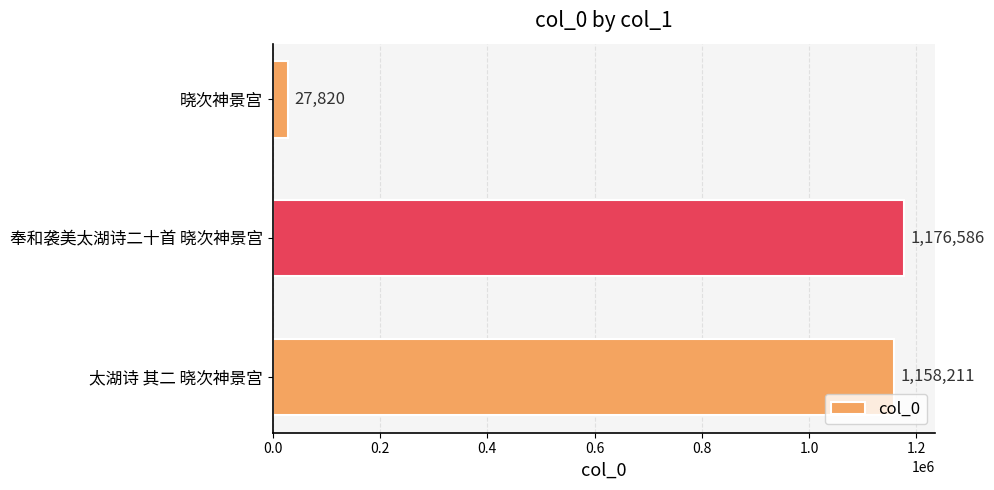

The value at 奉和袭美太湖诗二十首 晓次神景宫 is 1176586. True or false?

True